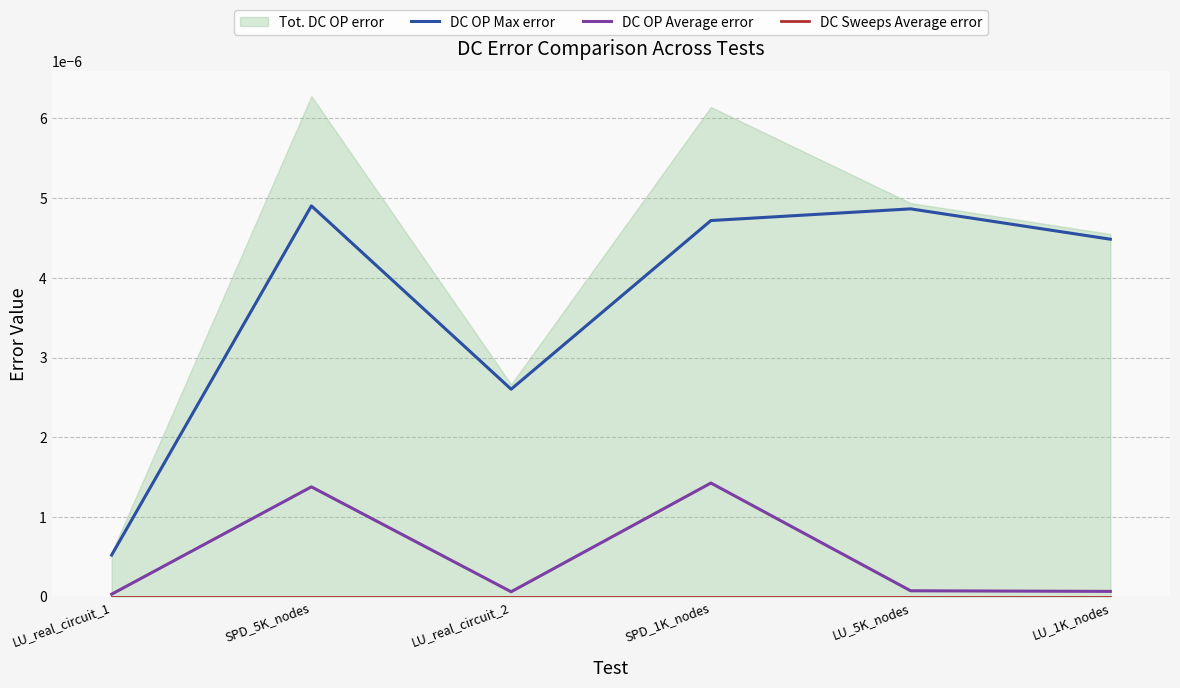

Count the DC OP Max error values in the range 0 to 1.

6